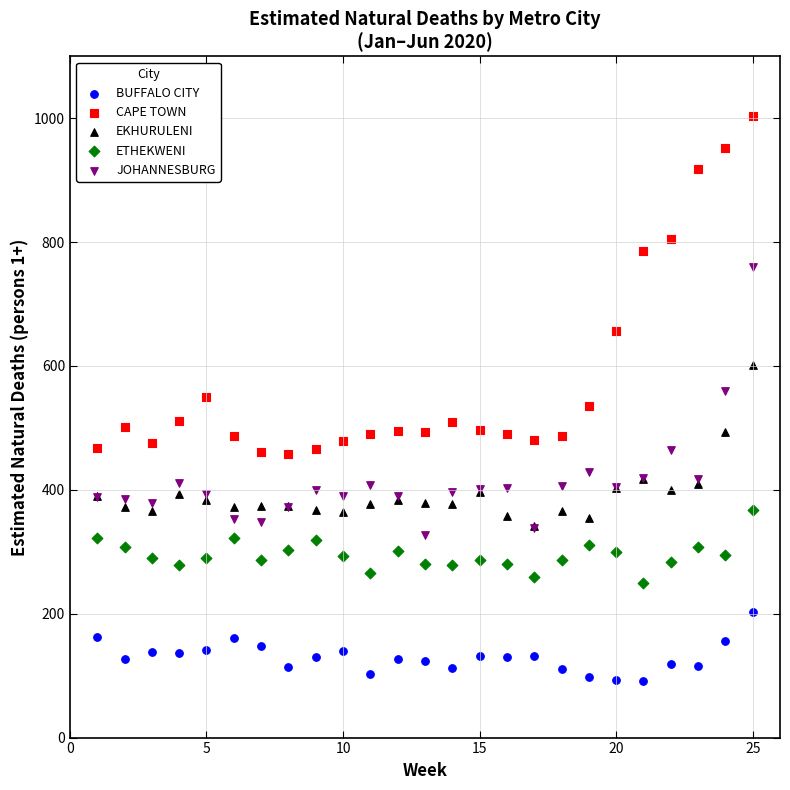

In the CAPE TOWN series, what Y value is closest to 730?

785.2